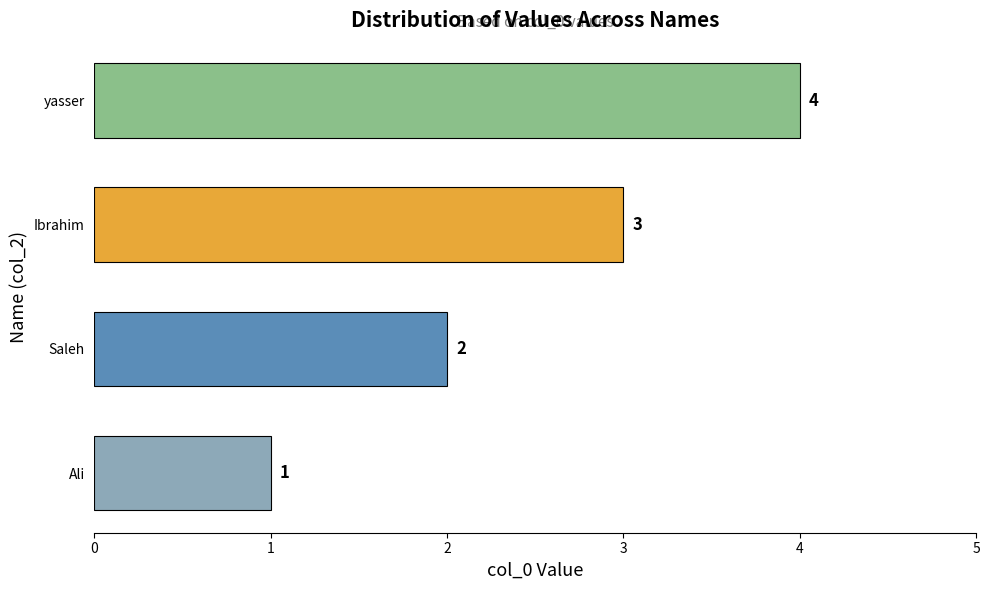

List the labels in order of value, smallest first.

Ali, Saleh, Ibrahim, yasser